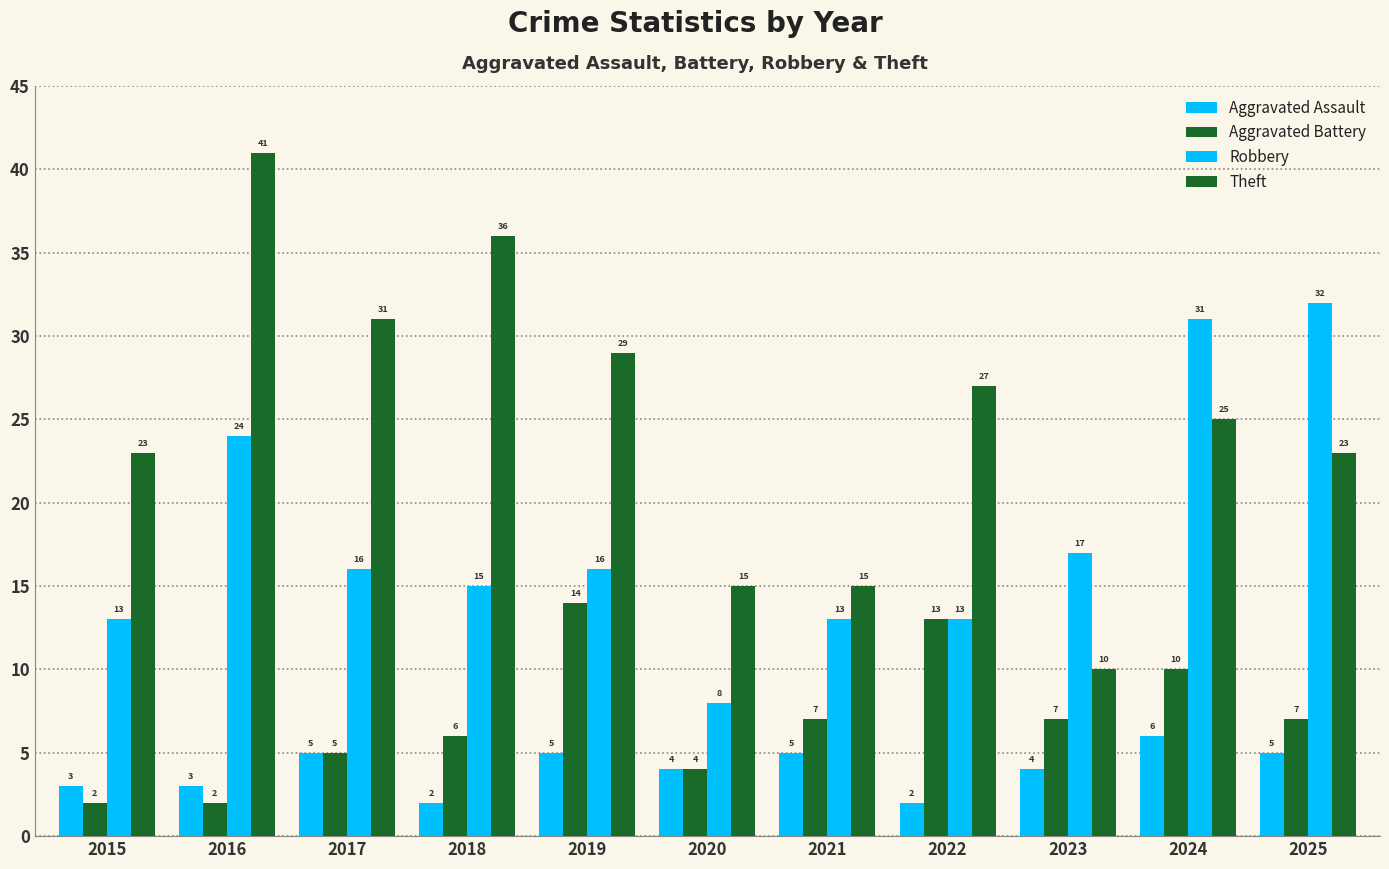

Count the number of categories in the chart.

11